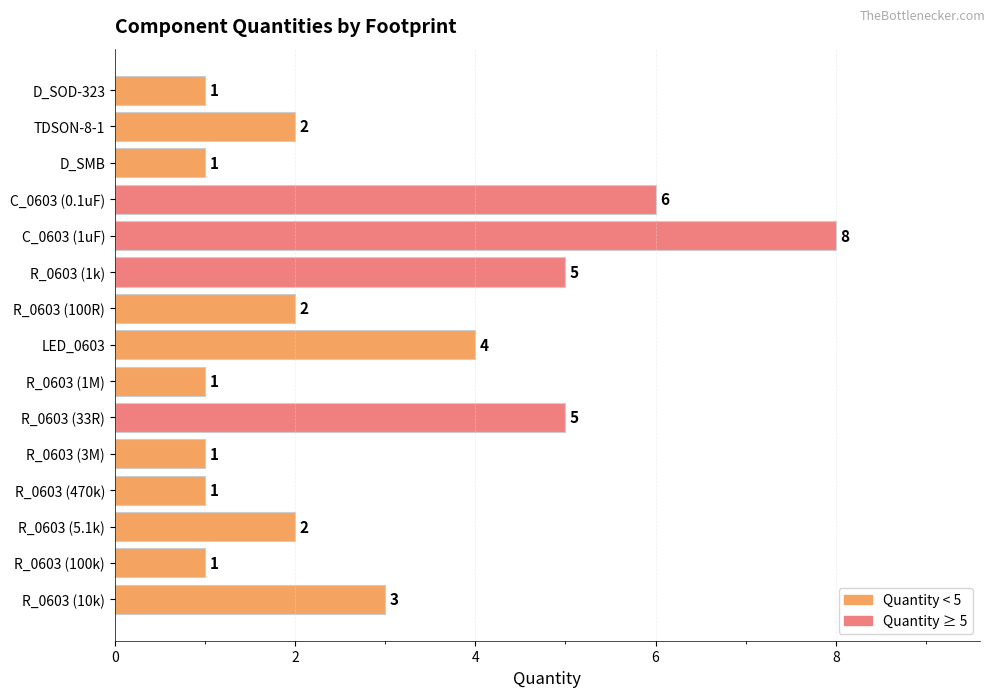

Which category has the highest value across all series?

C_0603 (1uF)